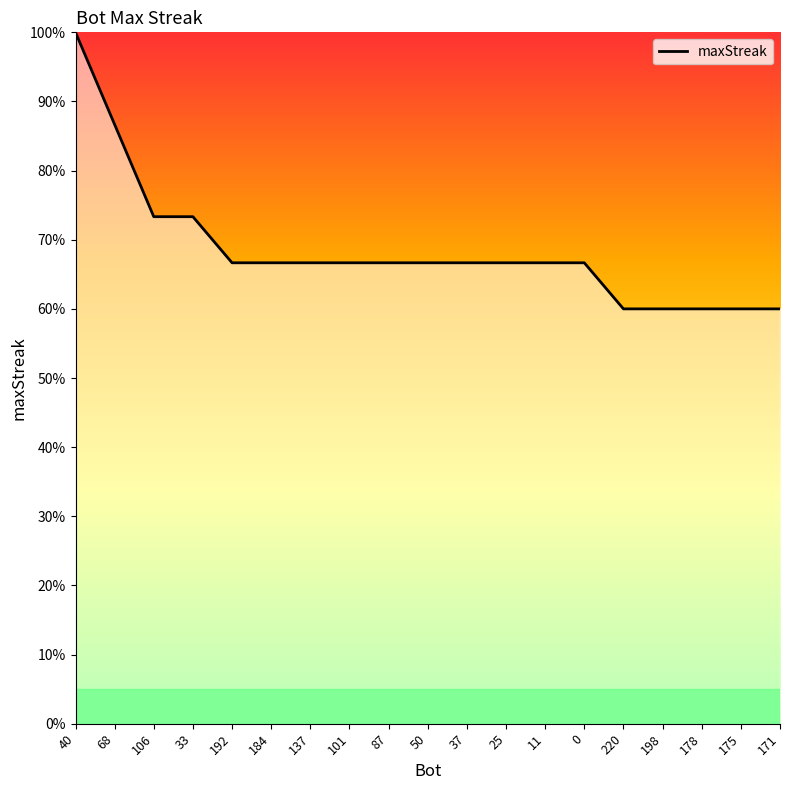

How many distinct data groups are displayed?

1